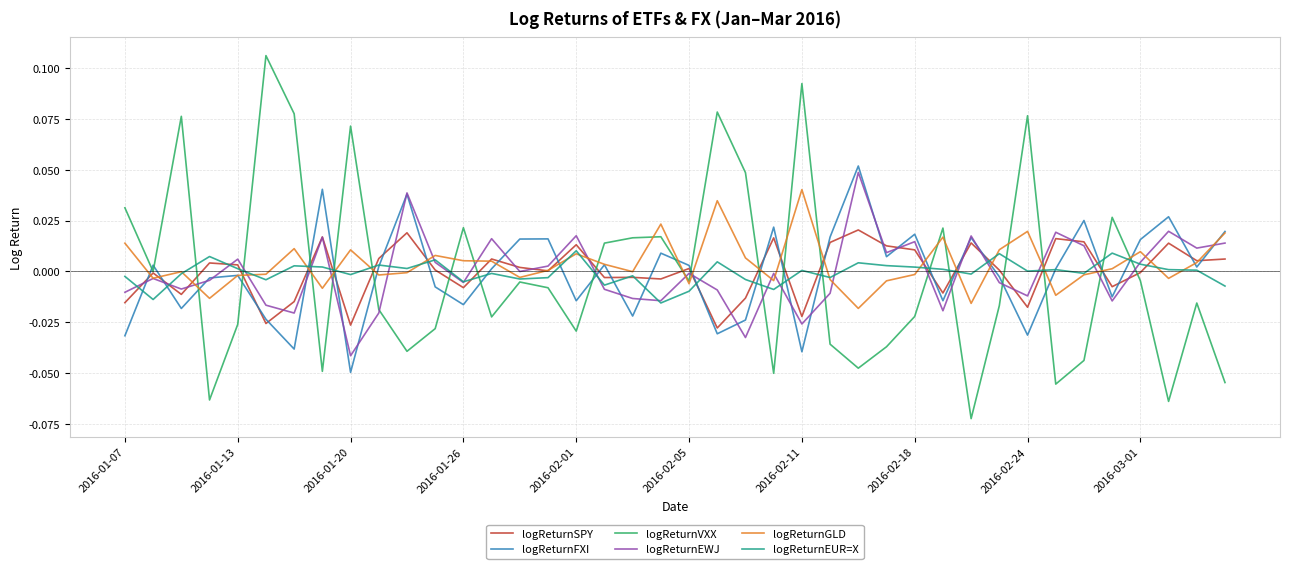

Which series has the widest spread of values?

logReturnVXX